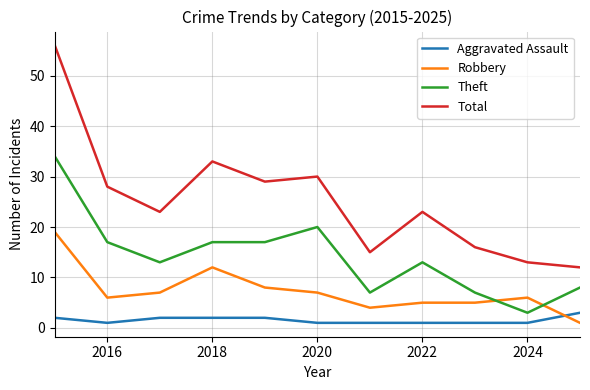

What is the maximum value for Robbery?

19